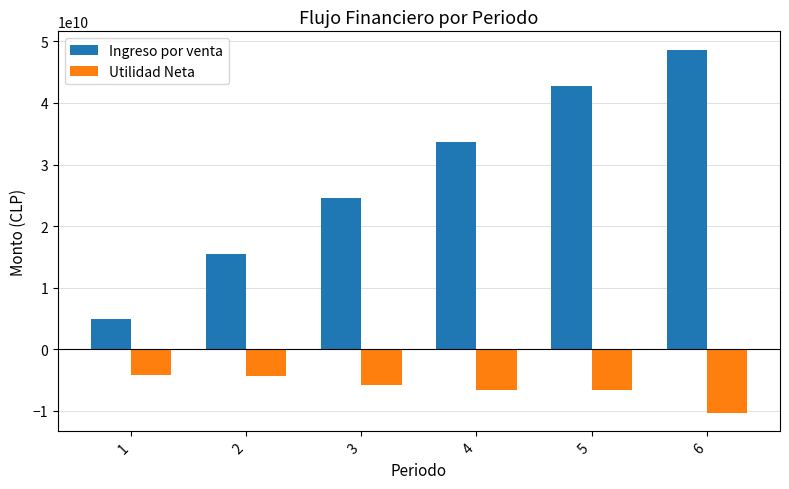

What is the value of the Ingreso por venta bar at the 3rd from the left?

24525000000.0